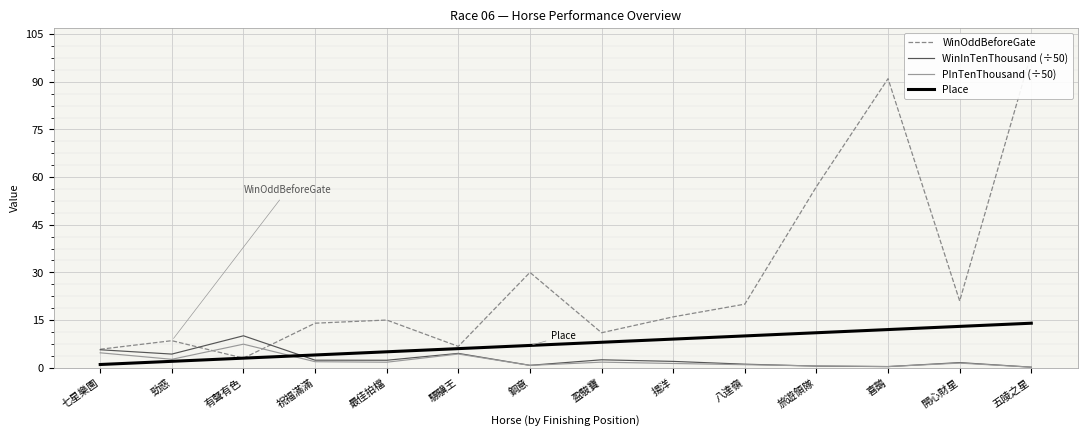

What is the spread (max minus min) of values at 揚洋?

14.7